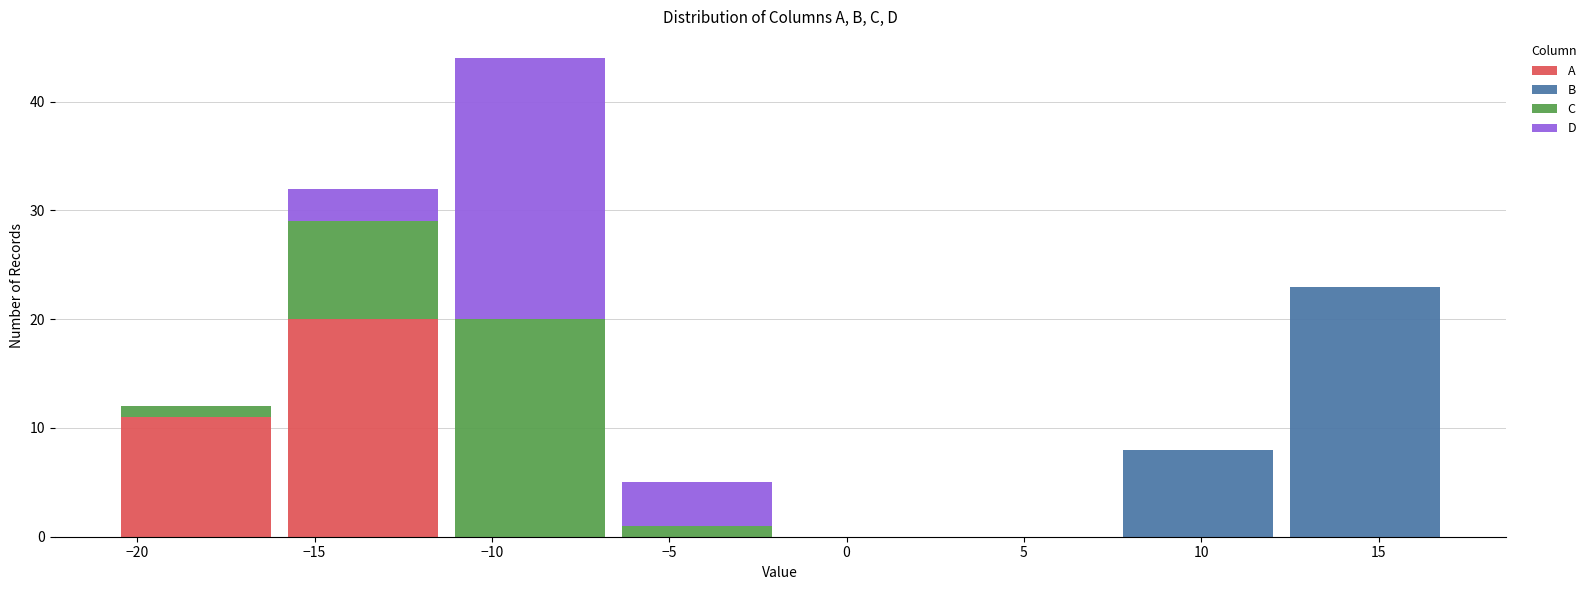

Reading left to right, transcribe this chart: for each stacked bar, give the range it covers on the x-axis and its total height. Neither the bar edges nor the heights are printed on the chart, so give them approximately, as read against the axes.

-20.5 to -16.0: 12
-16.0 to -11.5: 32
-11.5 to -6.5: 44
-6.5 to -2.0: 5
-2.0 to 3.0: 0
3.0 to 7.5: 0
7.5 to 12.5: 8
12.5 to 17.0: 23